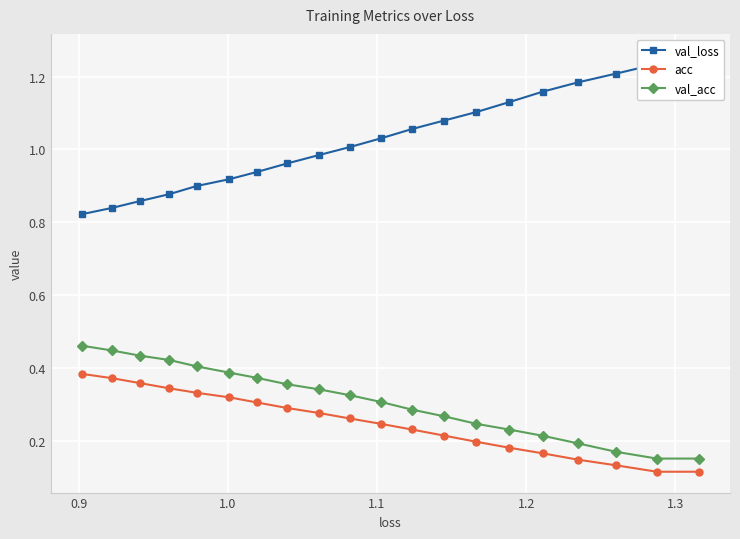

Count the val_acc values in the range 0 to 1.

20